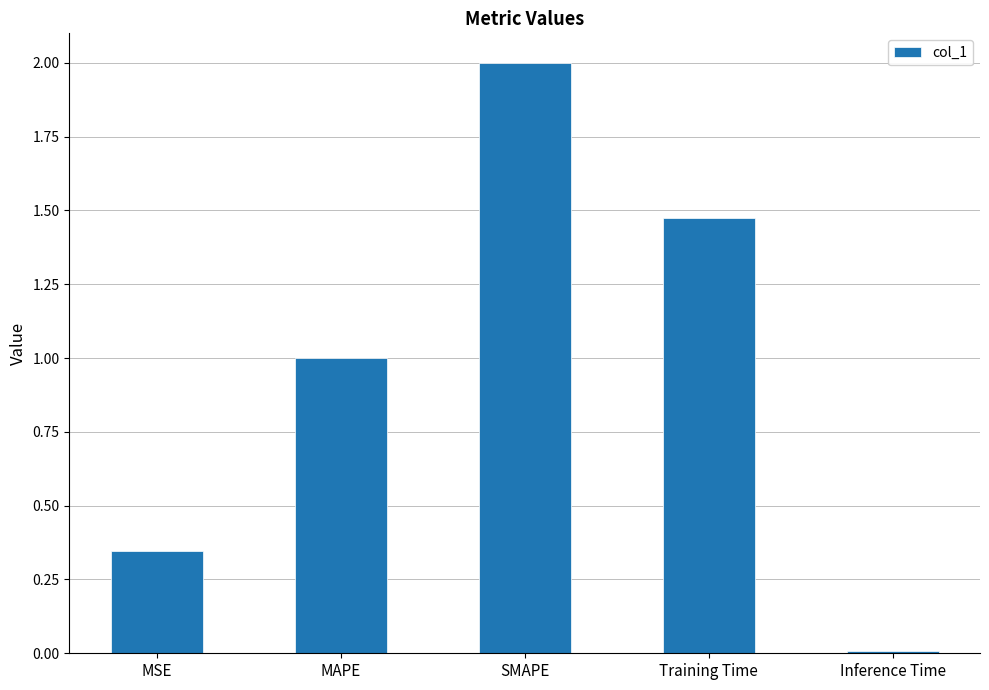

Which has a higher value, Inference Time or MSE?

MSE